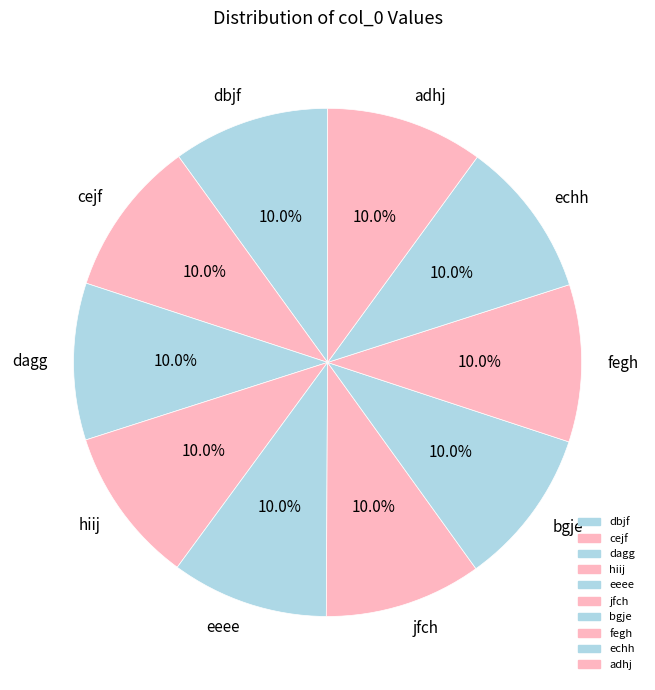

Does any single category account for the majority?

No